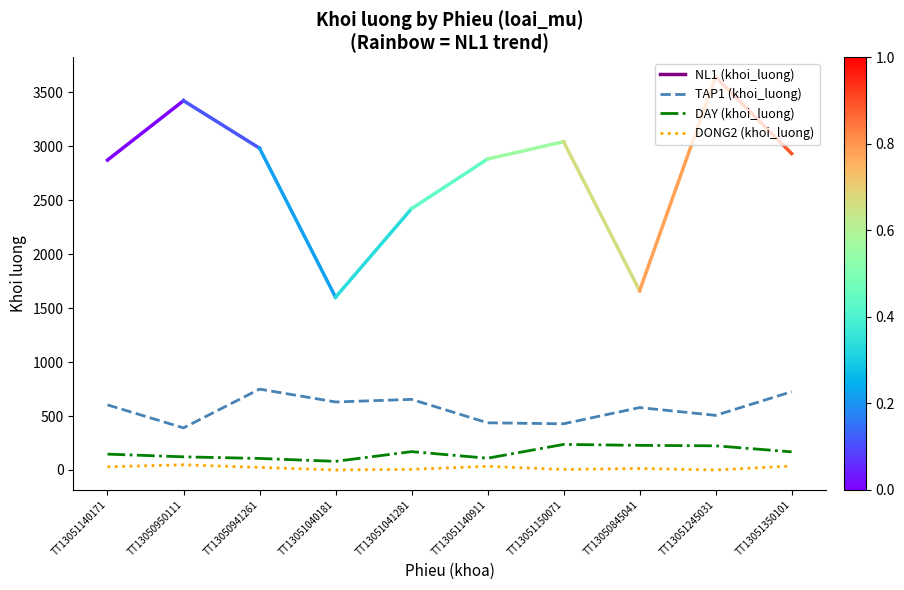

What is the maximum value shown in the chart?

749